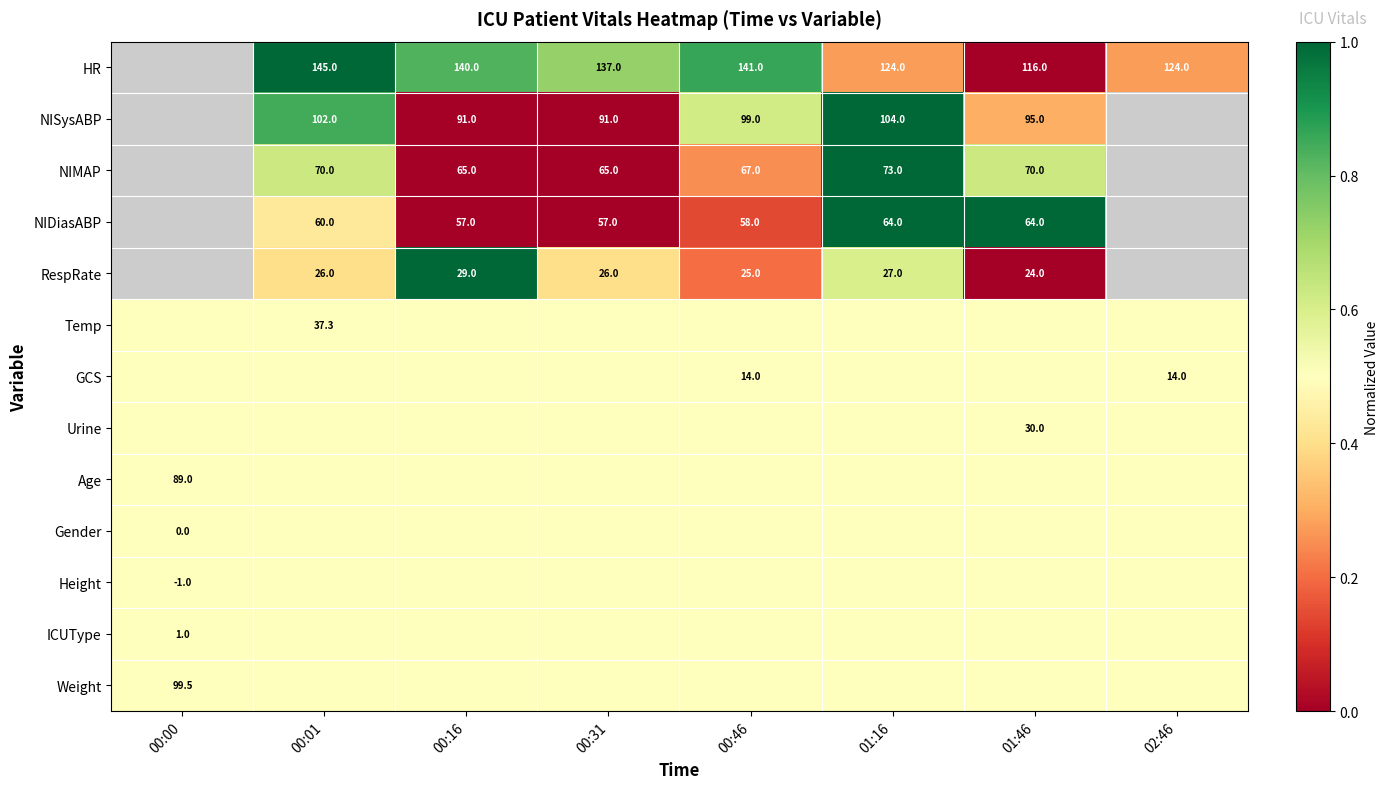

The NIMAP series shows 67.0 at 00:46. True or false?

True